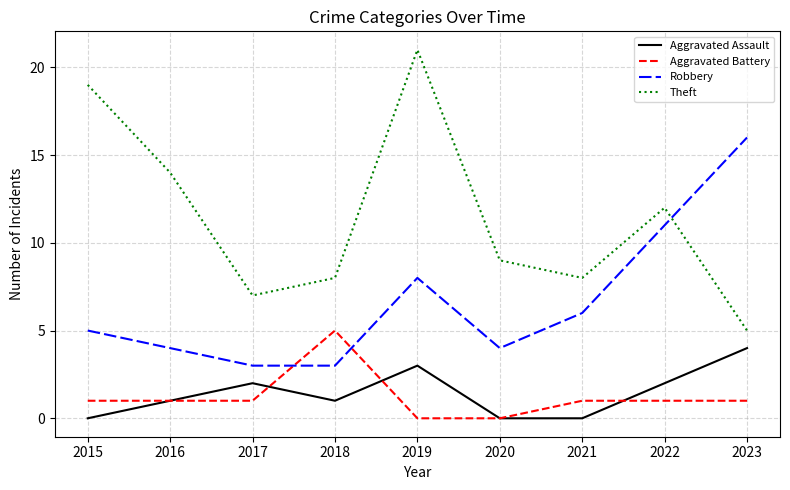

What are all the series names shown in the legend?

Aggravated Assault, Aggravated Battery, Robbery, Theft